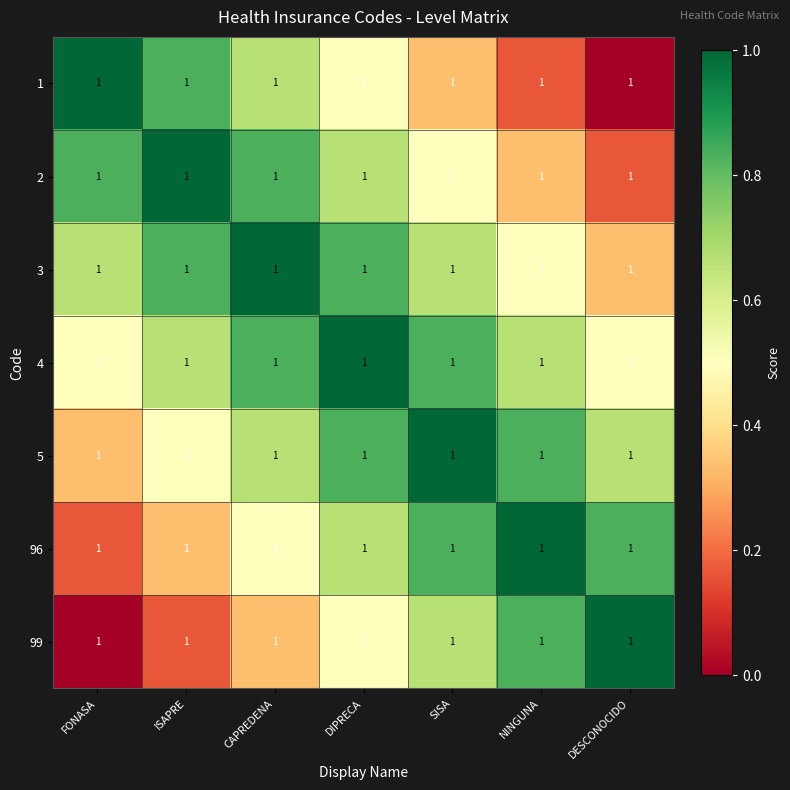

Count the number of data series in this chart.

7